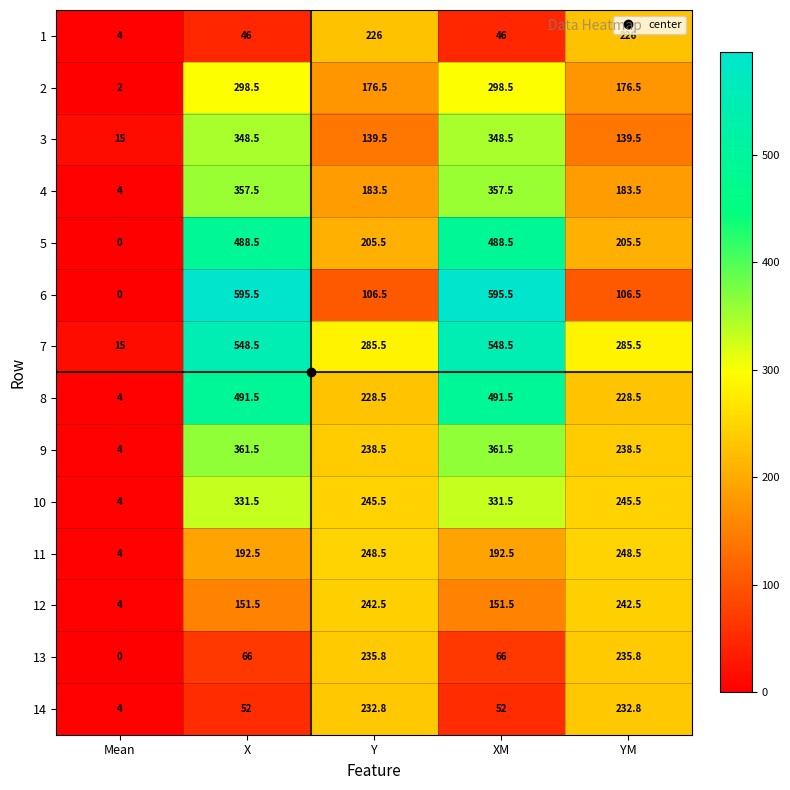

What is the total value across all series at X?

4329.5